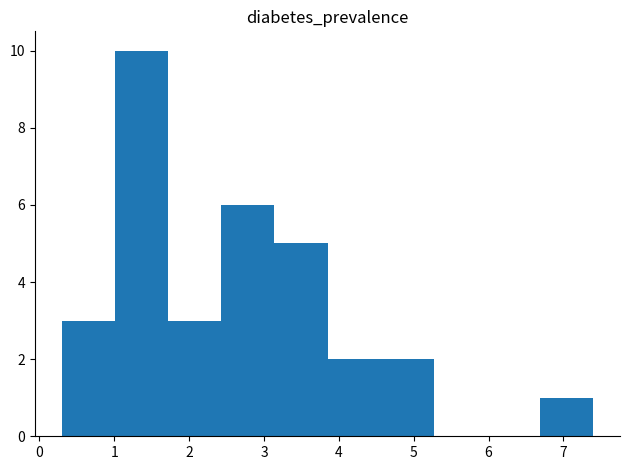

Over which range of the x-axis is the bar tallest?

1.01 to 1.72